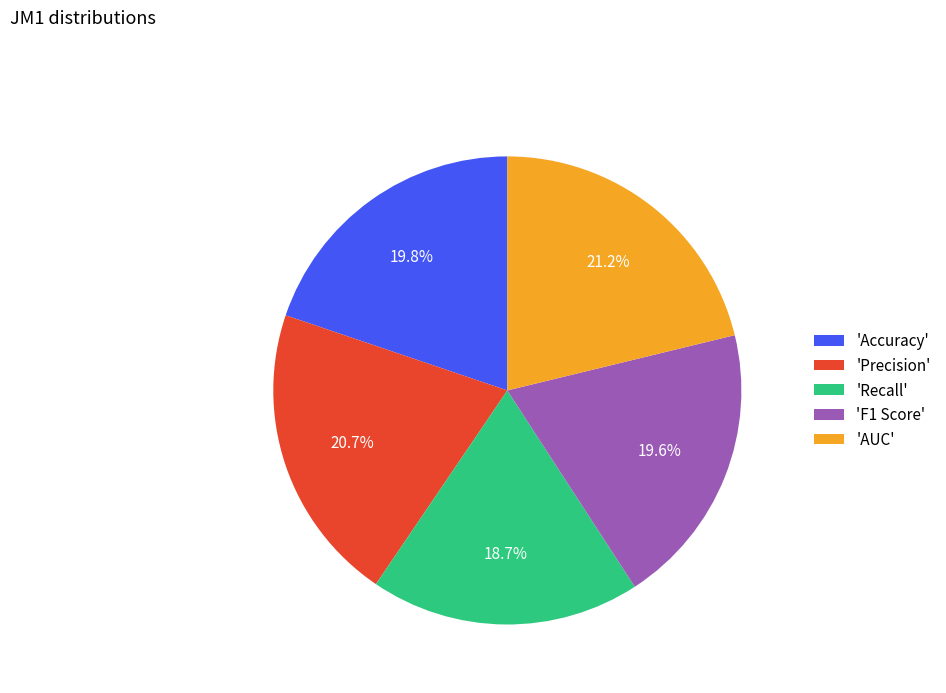

Does 'AUC' account for over 50% of the chart?

No